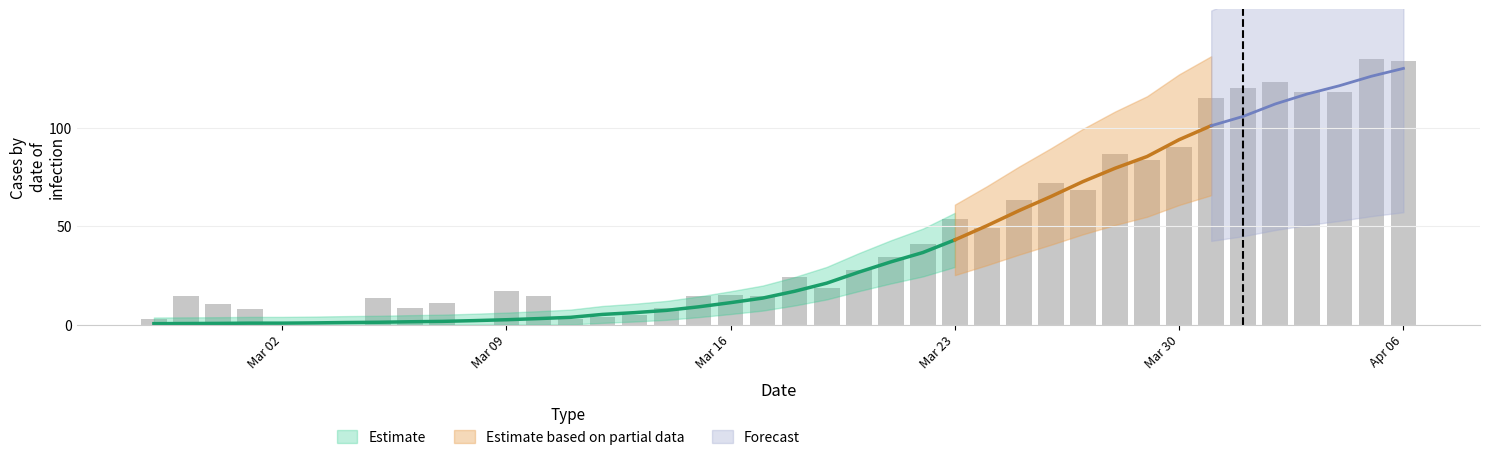

What is the change in value from 2020-02-28 to 2020-03-04?

-14.5